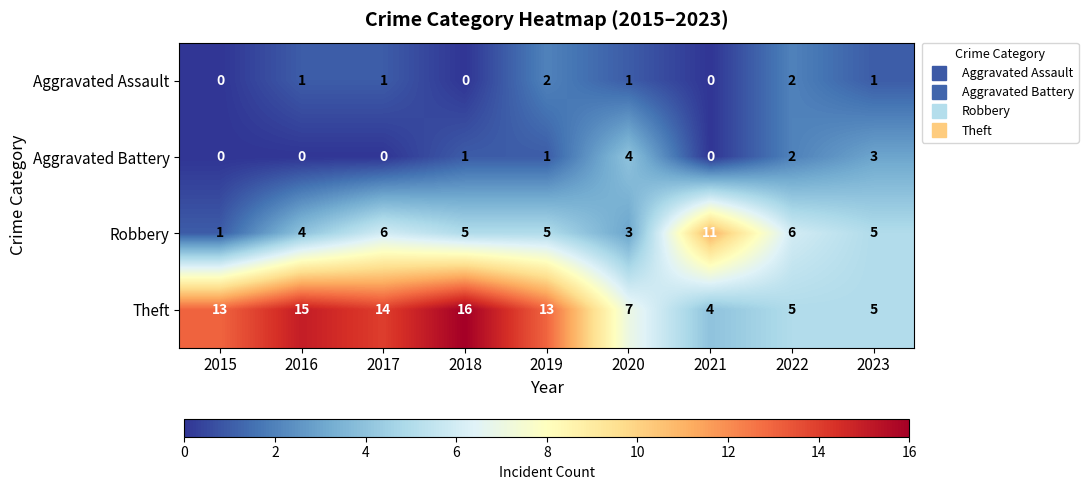

List the series in order of their peak value, lowest first.

Aggravated Assault, Aggravated Battery, Robbery, Theft